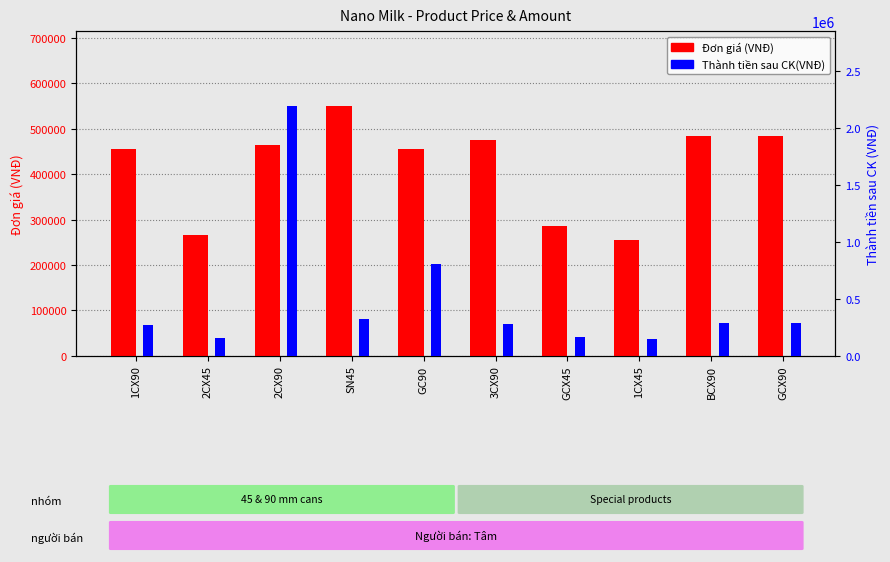

What is the label of the 4th bar from the right?

GCX45